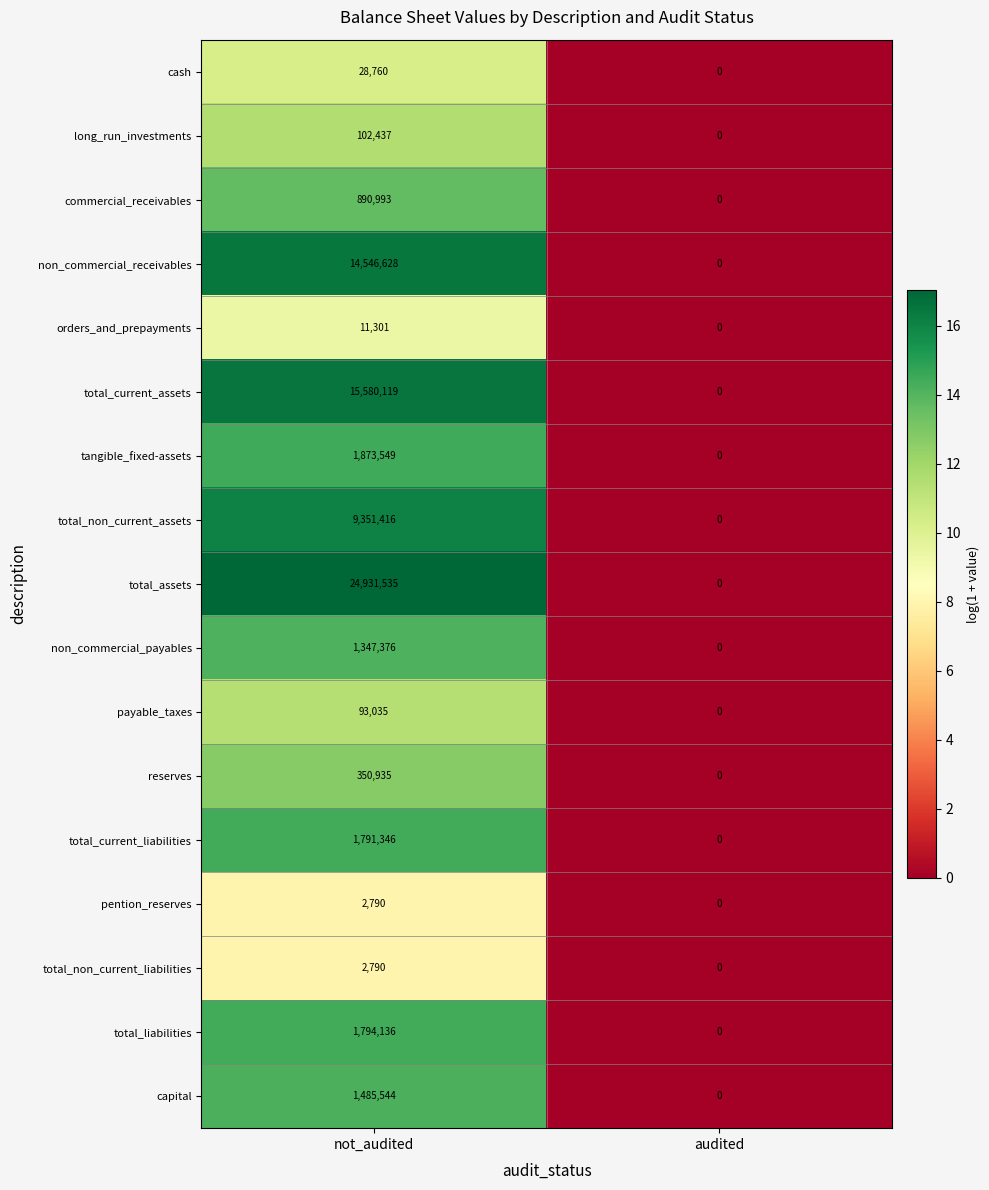

List the labels in order of pention_reserves value, smallest first.

audited, not_audited